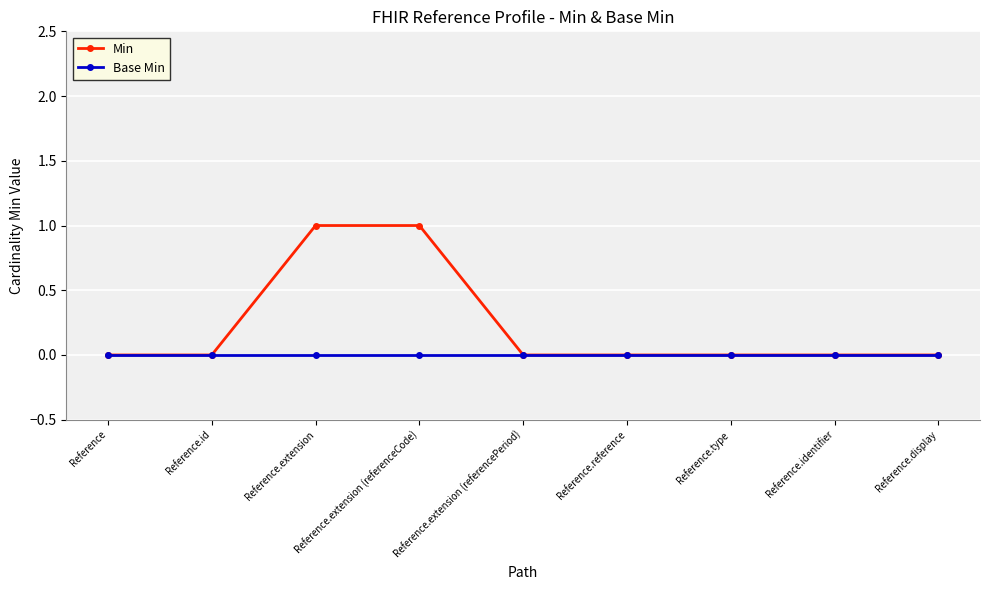

Count the number of data series in this chart.

2